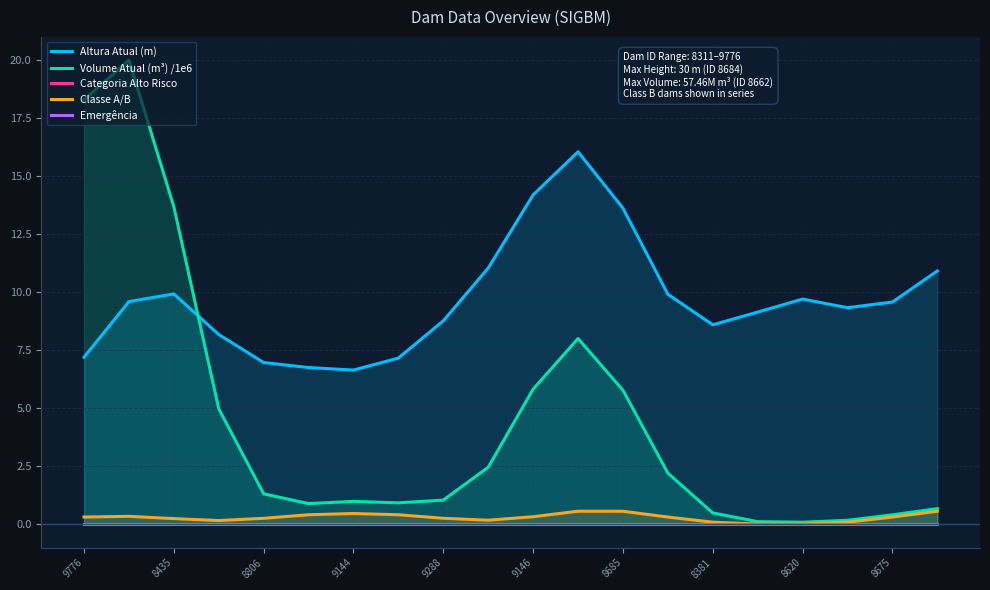

The Volume Atual (m³) /1e6 series shows 1.8 at 8685. True or false?

False